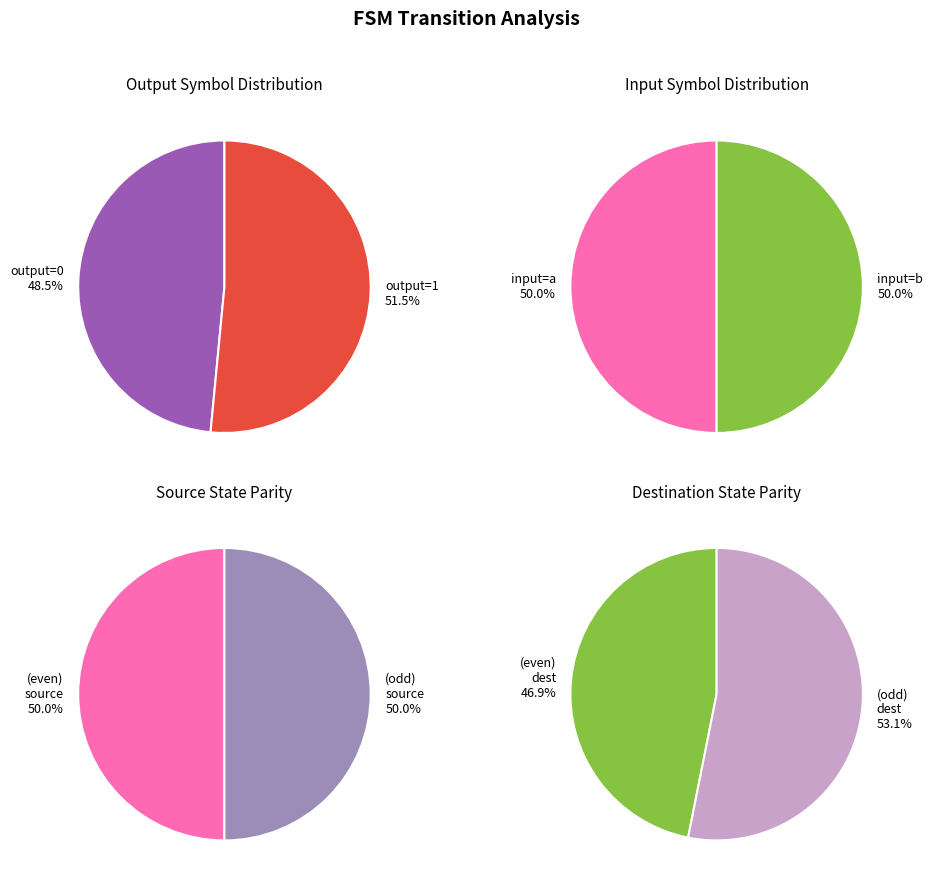

Is it true that 17 is 5% of the pie?

True